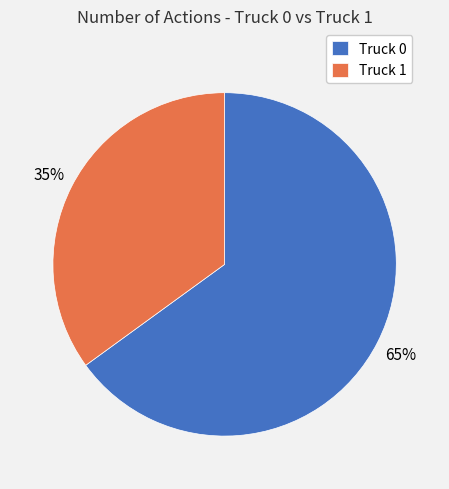

To the nearest percent, what is the difference between the largest and smallest slice percentages?

30%